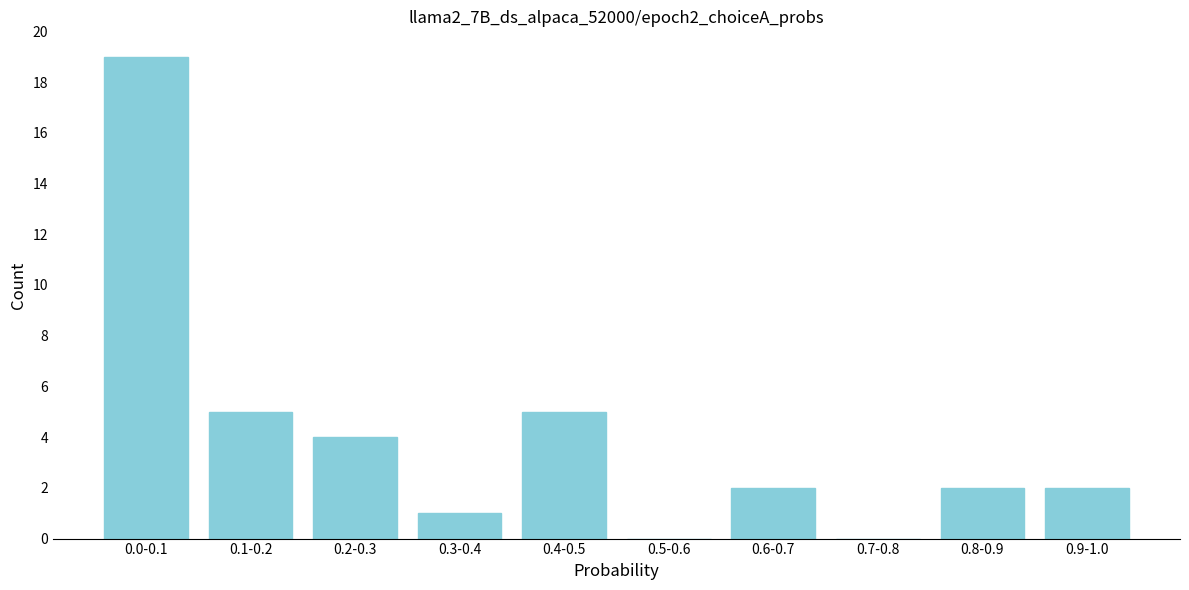

Reading right to left, extract all data points from this chart.

0.9-1.0=2	0.8-0.9=2	0.7-0.8=0	0.6-0.7=2	0.5-0.6=0	0.4-0.5=5	0.3-0.4=1	0.2-0.3=4	0.1-0.2=5	0.0-0.1=19